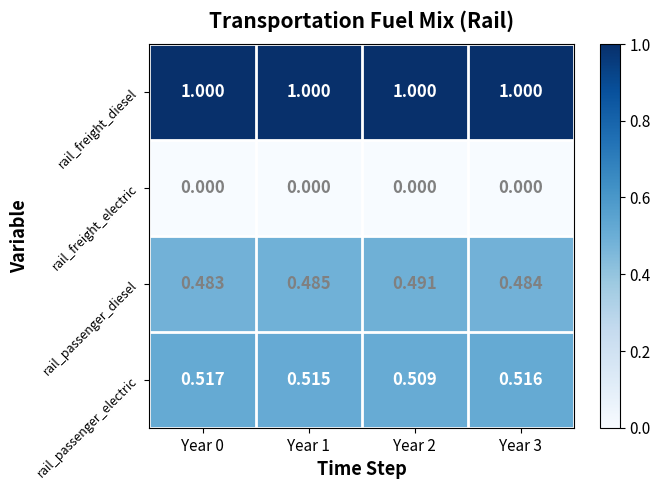

Rank the series at Year 3 from highest to lowest value.

rail_freight_diesel, rail_passenger_electric, rail_passenger_diesel, rail_freight_electric